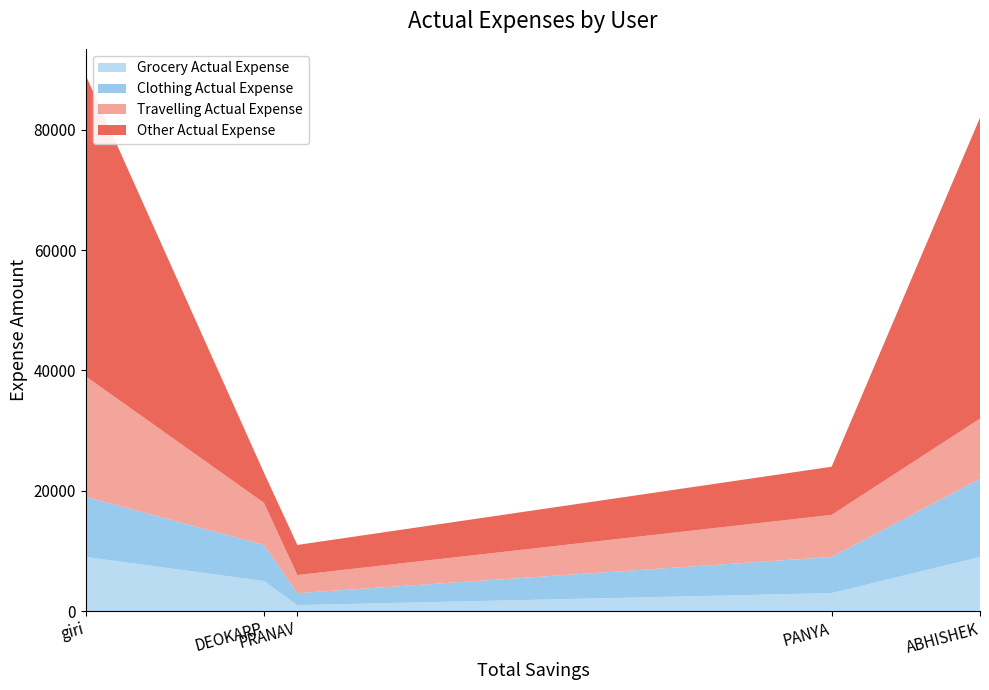

Reading left to right, what are all the values shown in this chart?

Grocery Actual Expense: PRANAV=1000	DEOKARP=5000	PANYA=3000	ABHISHEK=9000	giri=9000
Clothing Actual Expense: PRANAV=2000	DEOKARP=6000	PANYA=6000	ABHISHEK=13000	giri=10000
Travelling Actual Expense: PRANAV=3000	DEOKARP=7000	PANYA=7000	ABHISHEK=10000	giri=20000
Other Actual Expense: PRANAV=5000	DEOKARP=5000	PANYA=8000	ABHISHEK=50000	giri=50000